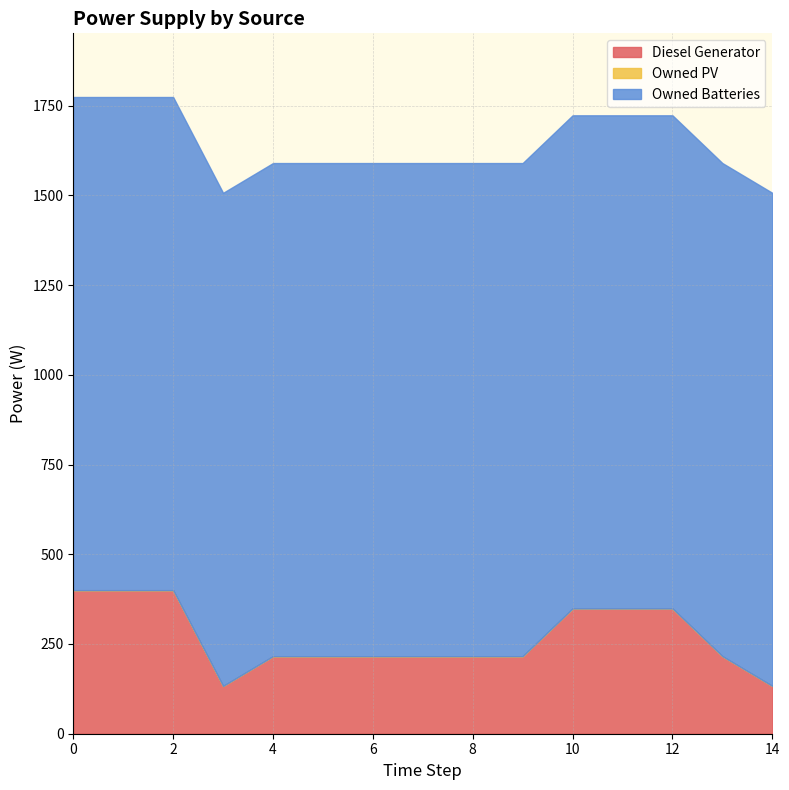

How many values in the Diesel Generator series are below 216?

2